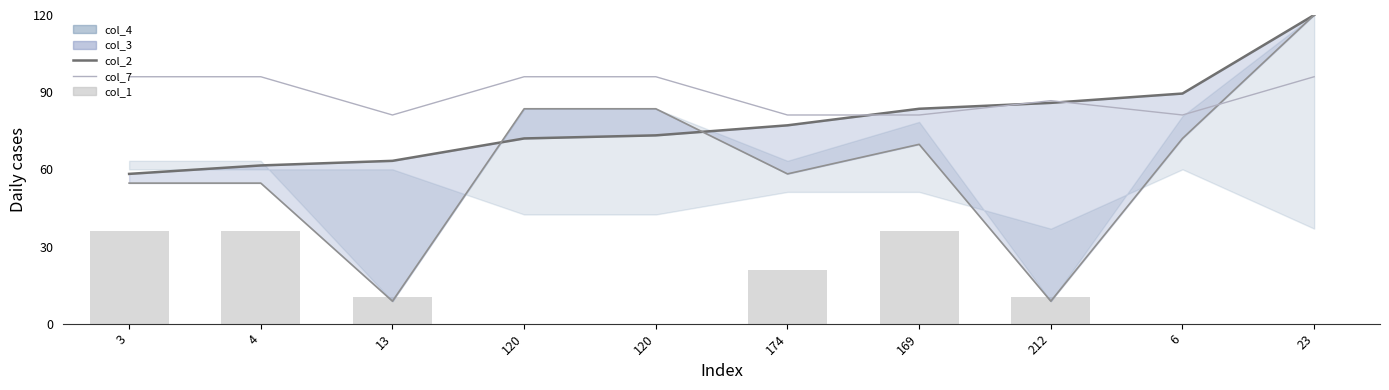

Read the col_3_line value at 4.

54.6